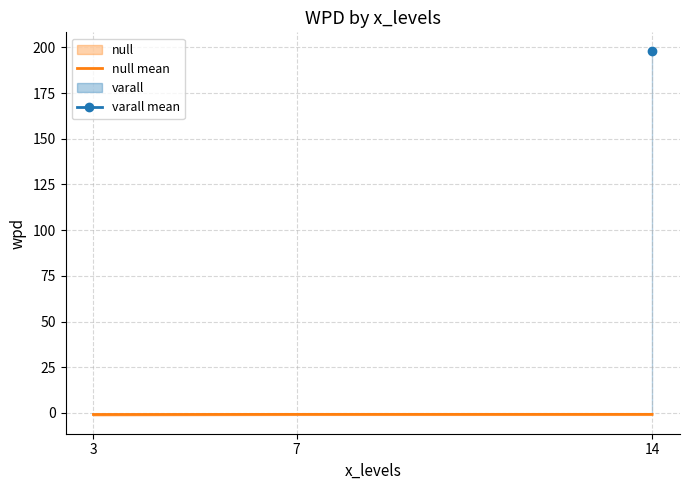

What is the change in value from 3 to 14?

+0.1